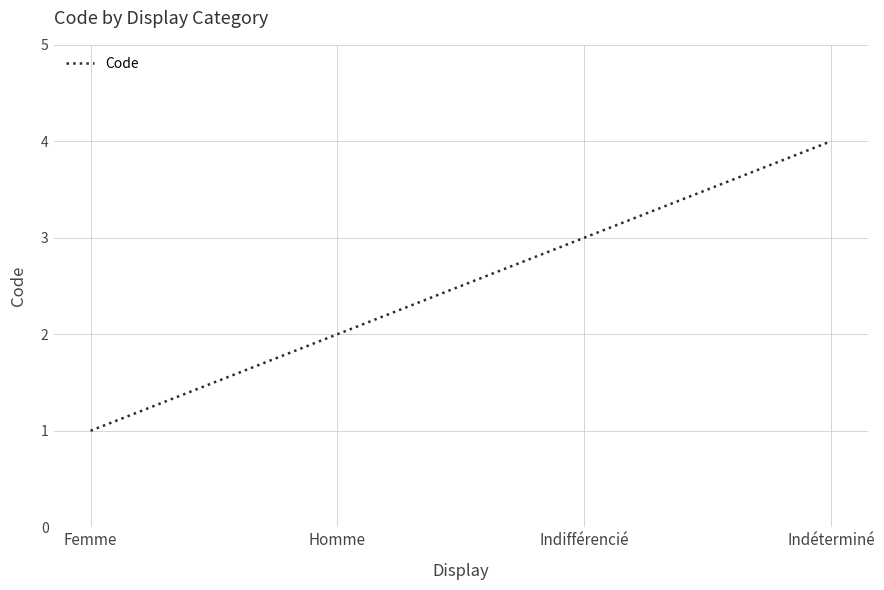

How many distinct data groups are displayed?

1